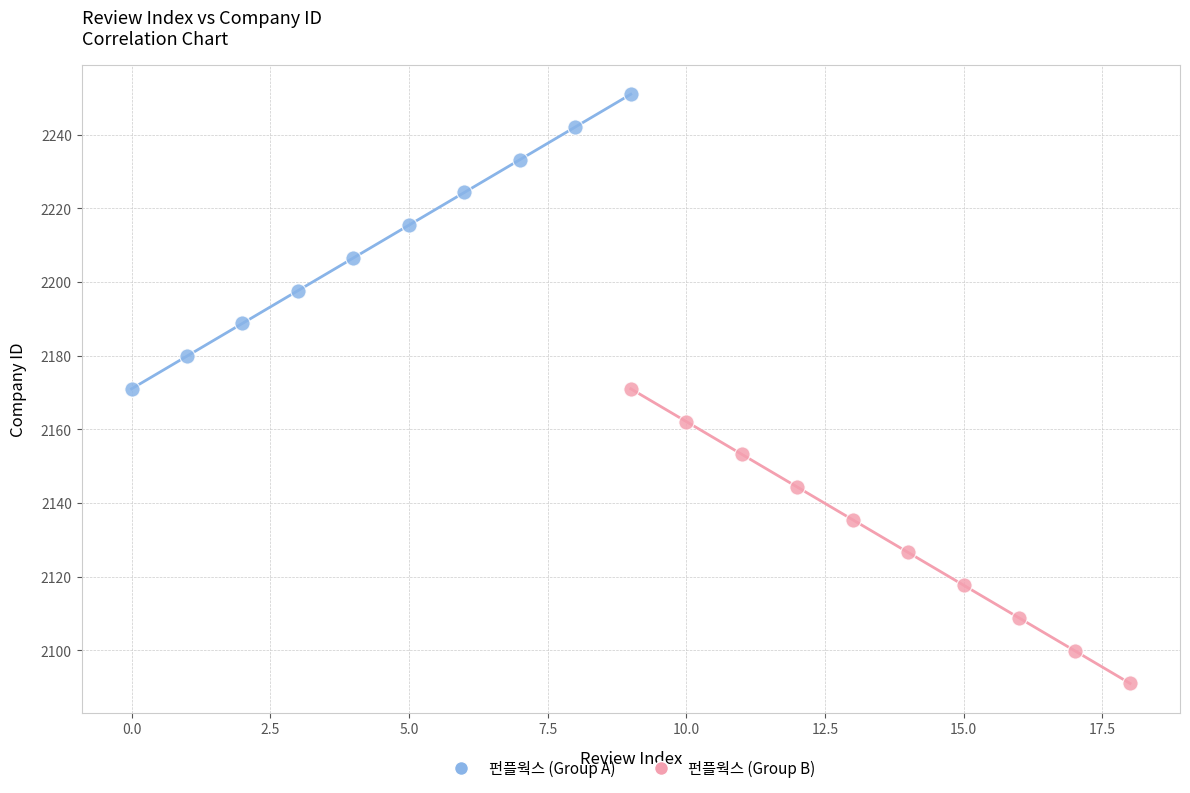

Which series reaches the minimum Y coordinate?

펀플웍스 (Group B)